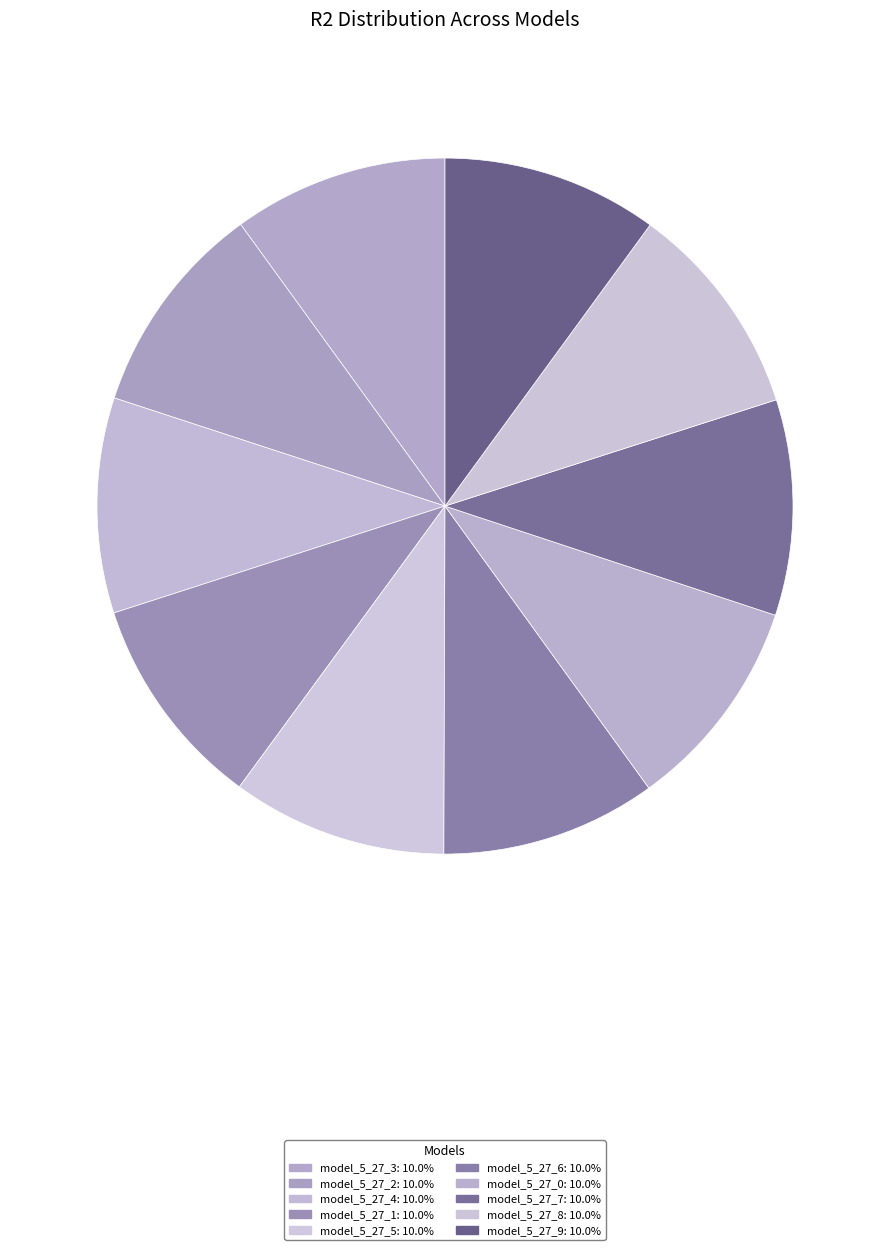

Which has a higher value, model_5_27_6 or model_5_27_2?

model_5_27_6